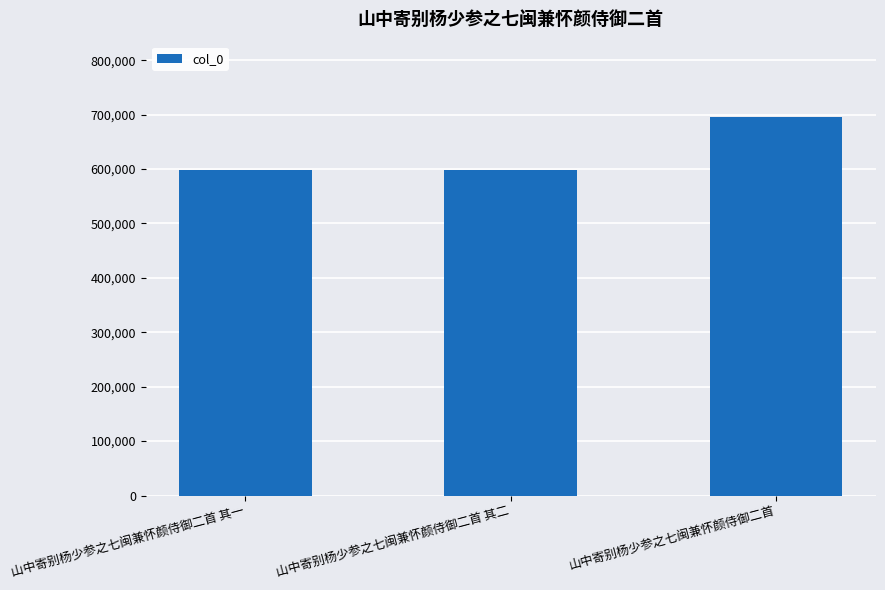

What is the ratio of the value at 山中寄别杨少参之七闽兼怀颜侍御二首 其一 to the value at 山中寄别杨少参之七闽兼怀颜侍御二首?

0.9